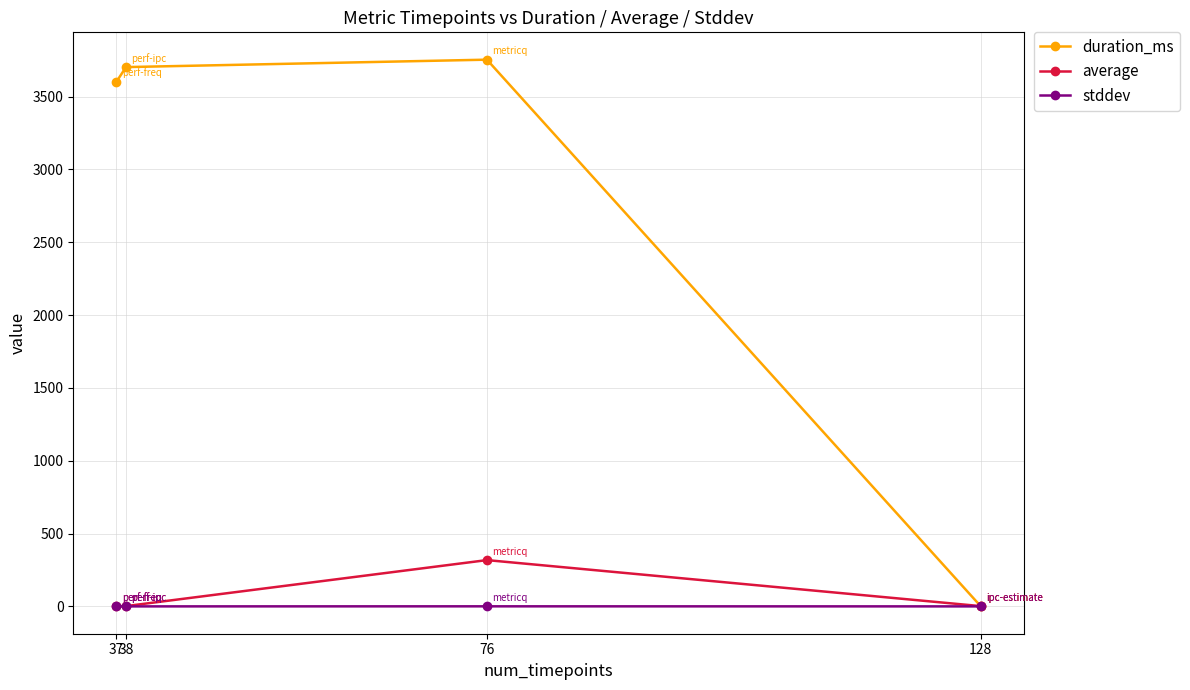

The duration_ms series shows 3753.0 at 76. True or false?

True